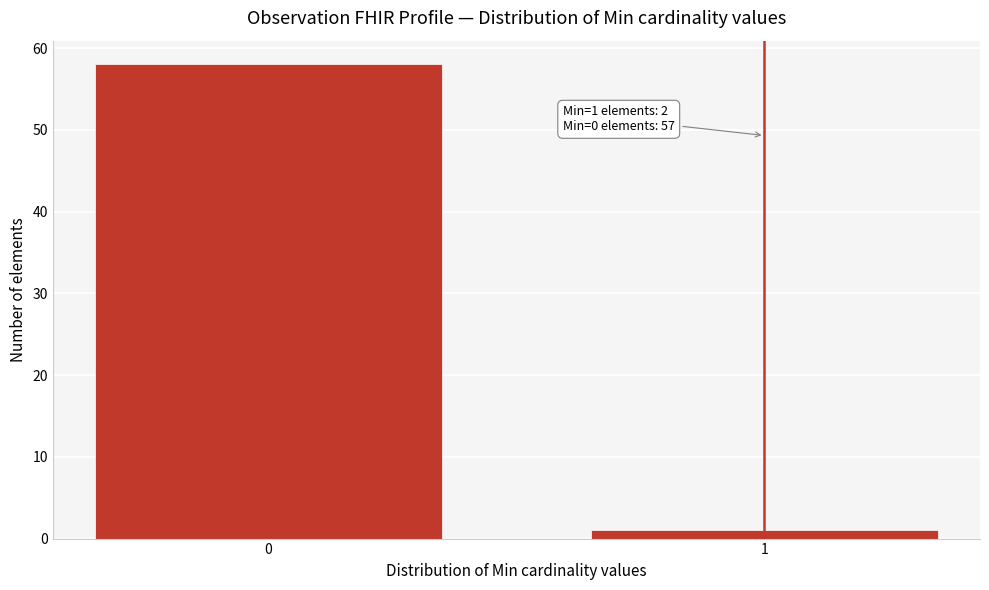

Reading left to right, extract all data points from this chart.

58	1